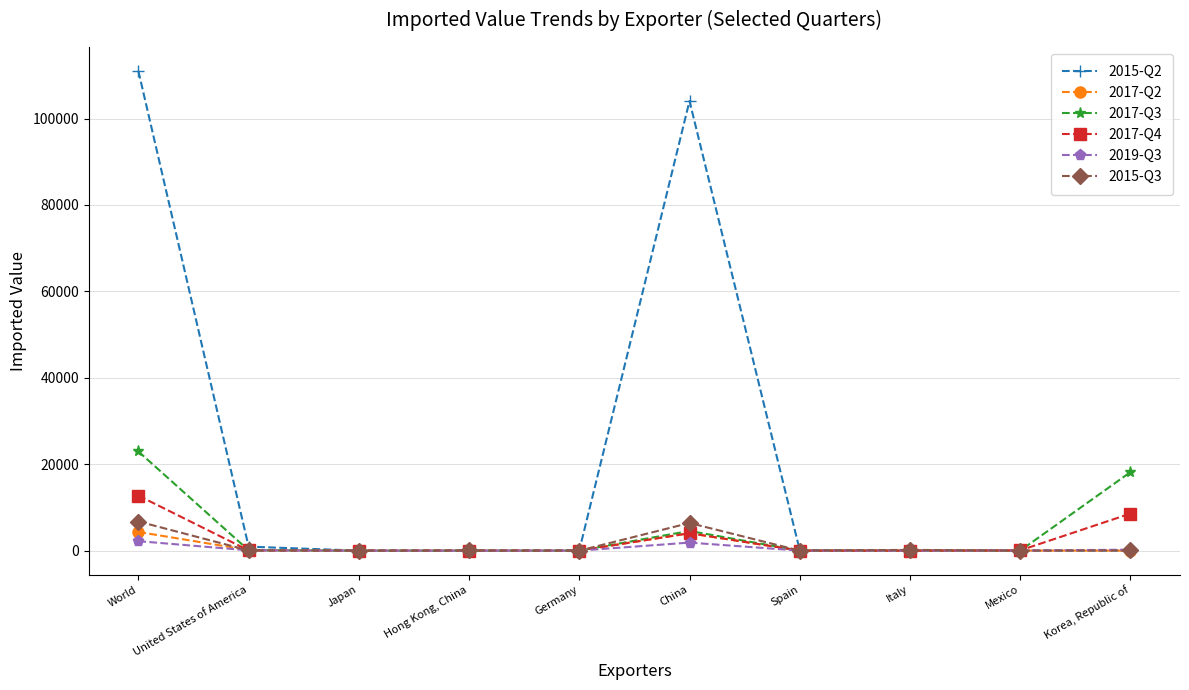

Which series has the largest total across all categories?

2015-Q2